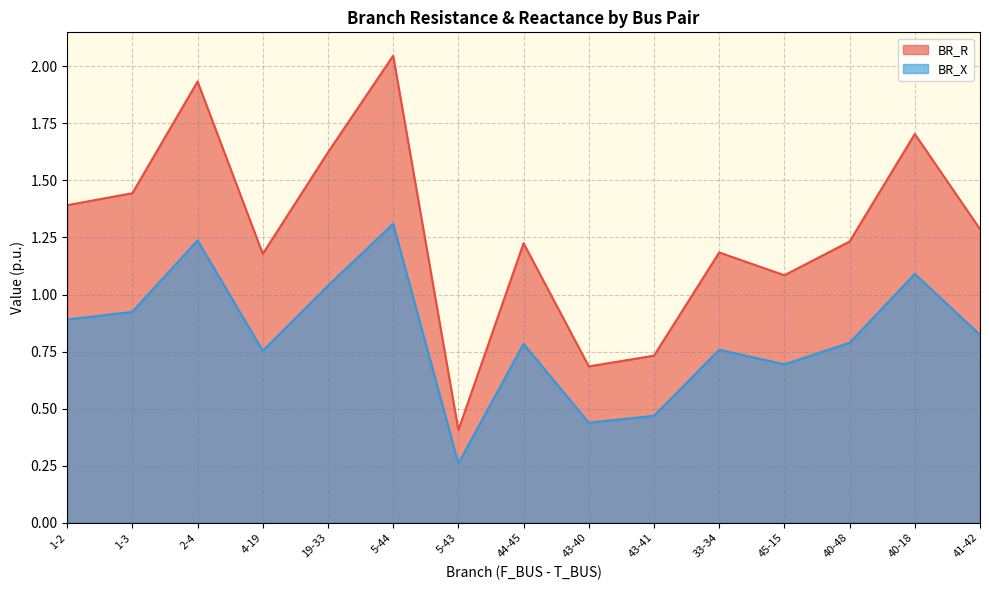

What is the highest value of the BR_R series?

2.0